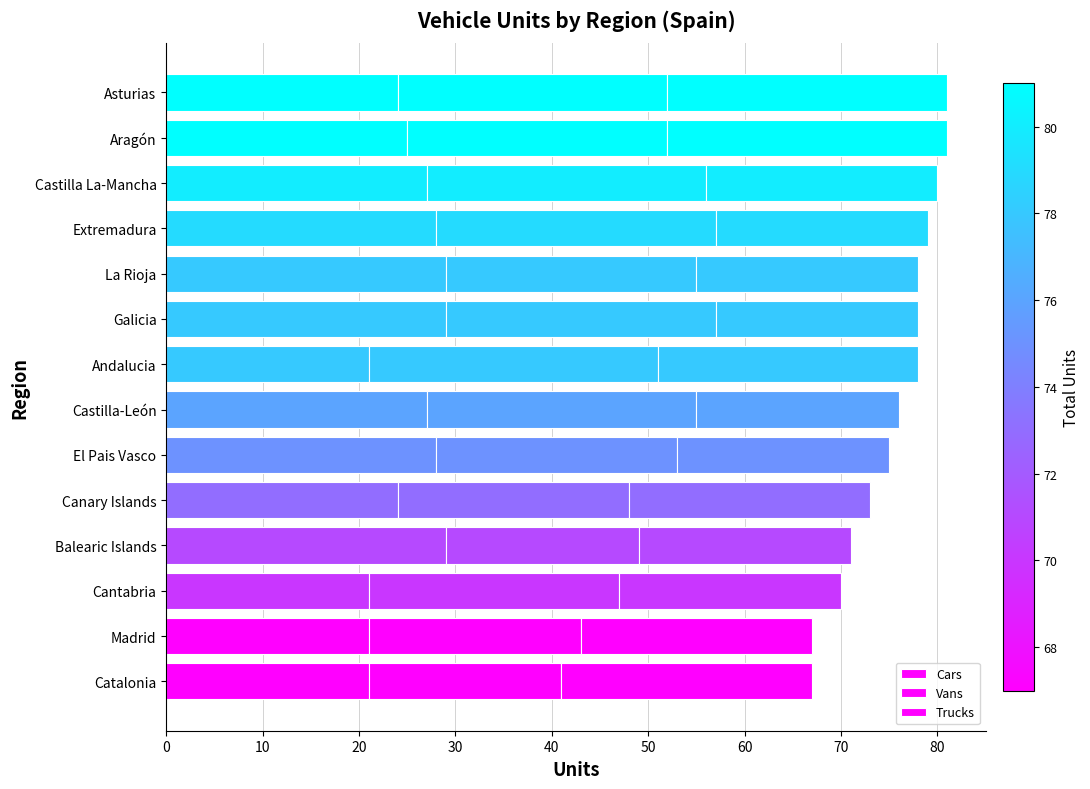

Reading left to right, what are all the values shown in this chart?

Cars: 21	21	21	29	24	28	27	21	29	29	28	27	25	24
Vans: 20	22	26	20	24	25	28	30	28	26	29	29	27	28
Trucks: 26	24	23	22	25	22	21	27	21	23	22	24	29	29